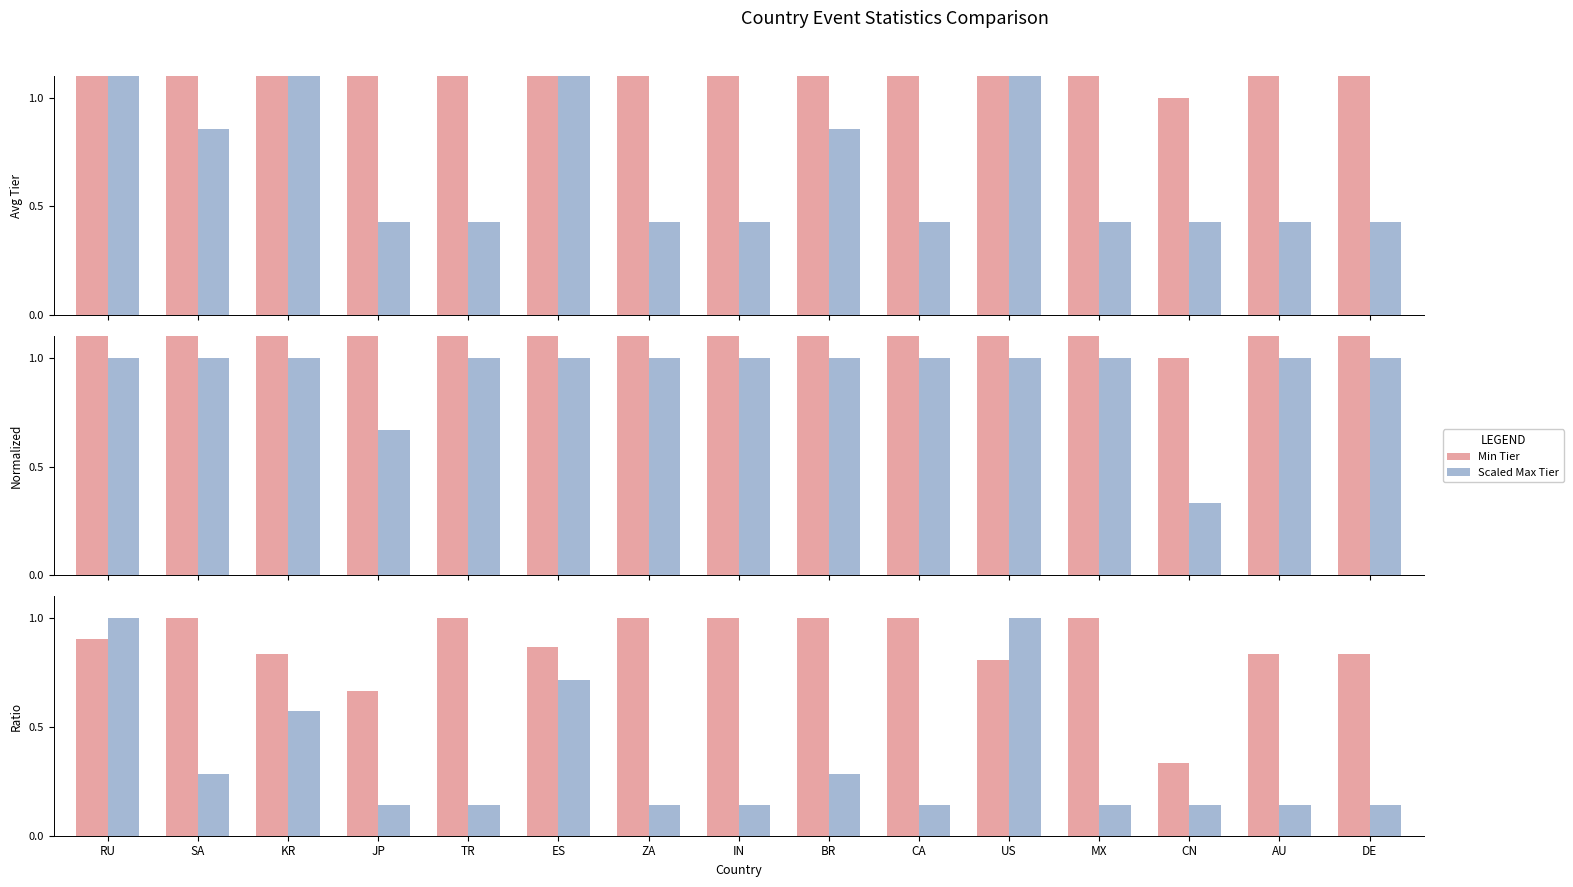

What is the value of the Tier/3 bar at the 12th from the left?

1.0